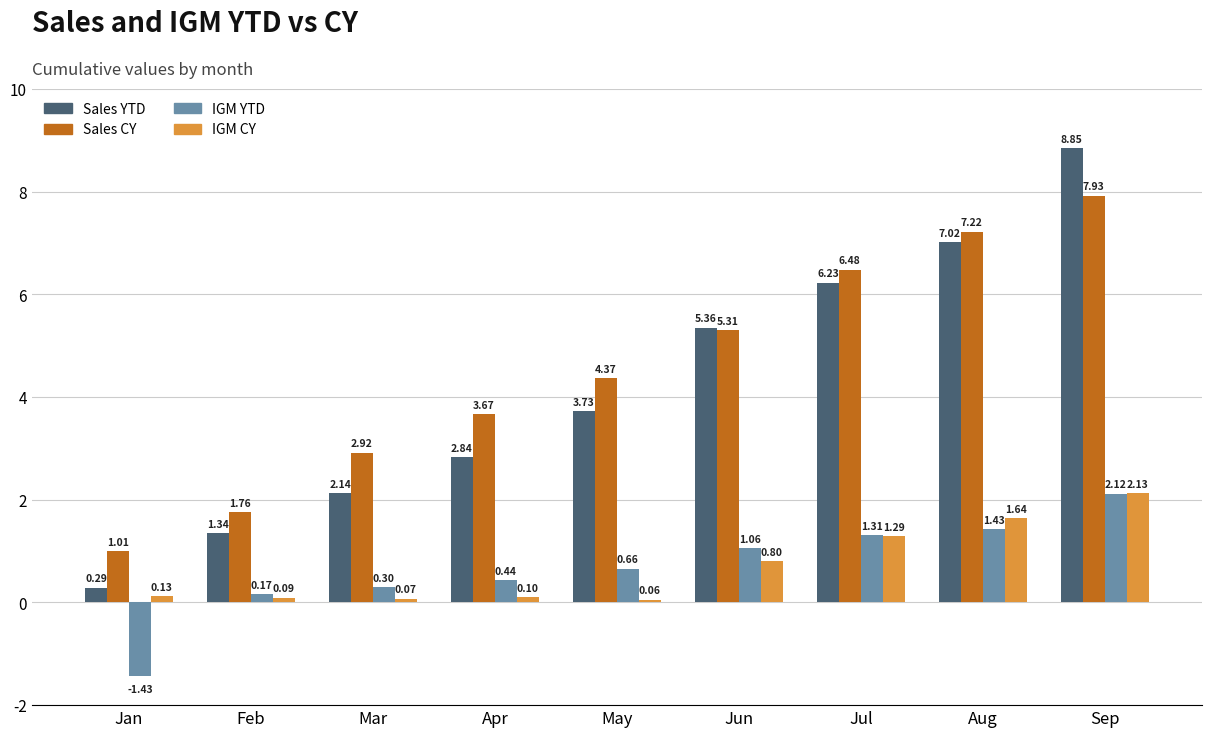

How many data points does each series have?

9